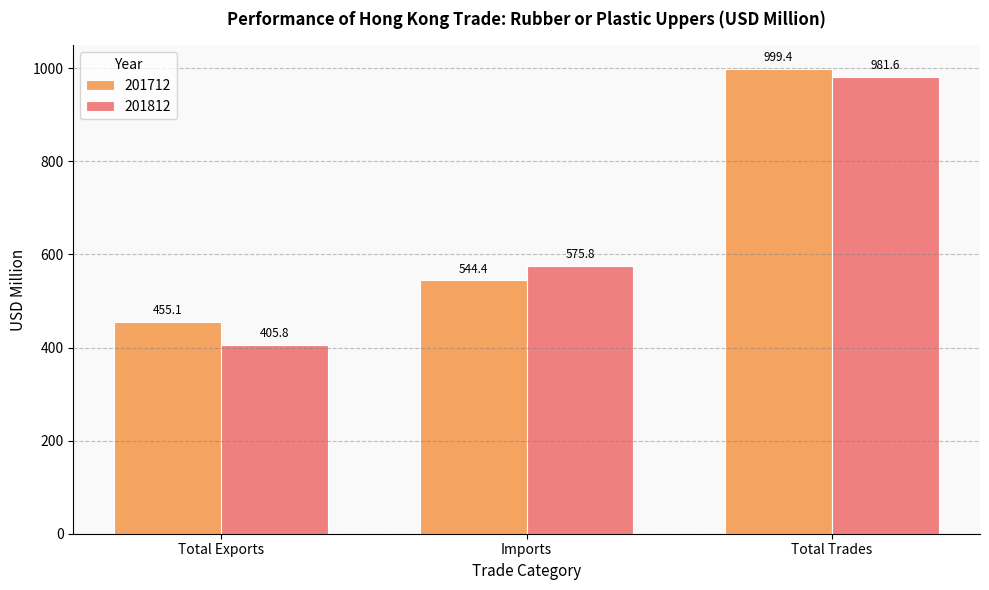

How many bars are there in total?

6